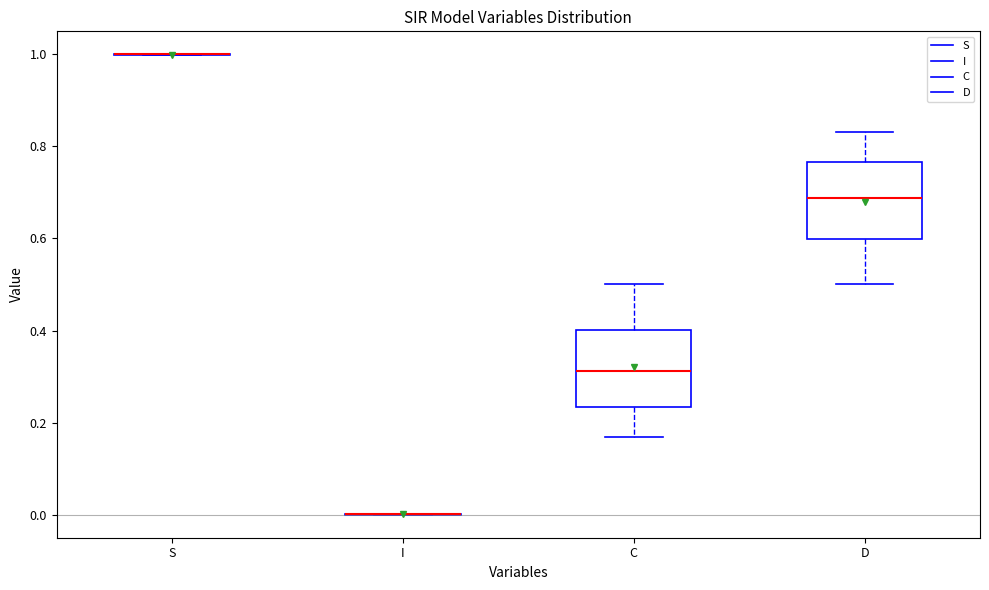

Reading left to right, transcribe this box plot: for each box, give where its median line is, the range the box spans, and where its two whiskers end, as read against the y-axis. The values are not printed on the chart, so give them approximately, as read against the axis.

S: box collapsed to a line at 1.00, whiskers 1.00 to 1.00
I: box collapsed to a line at 0.00, whiskers 0.00 to 0.00
C: median 0.32, box 0.24 to 0.40, whiskers 0.16 to 0.50
D: median 0.68, box 0.60 to 0.76, whiskers 0.50 to 0.84